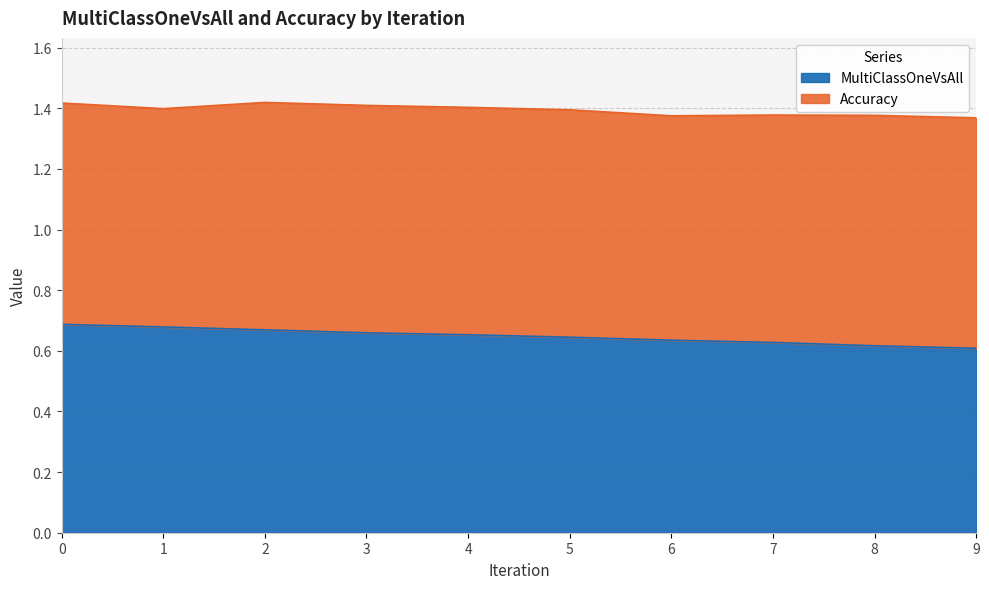

What is the value of the 6th point from the left?

0.6